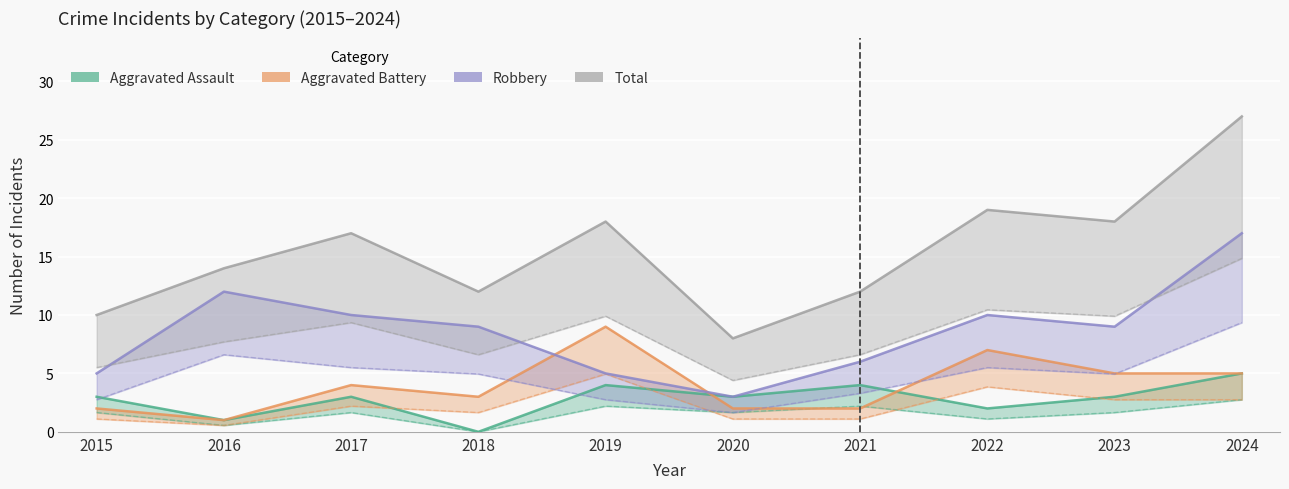

How many lines are shown in the chart?

4